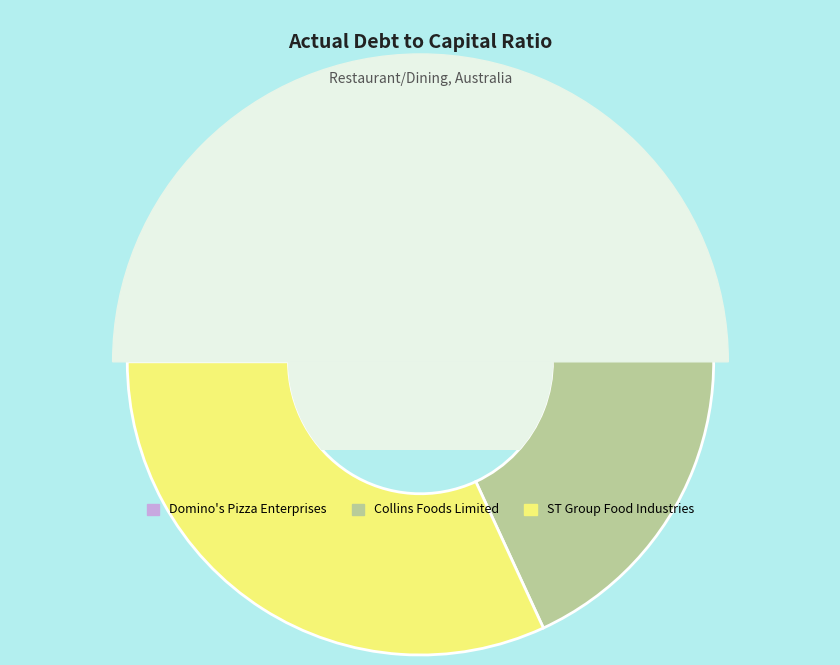

To the nearest percent, what portion does ST Group Food Industries represent?

32%